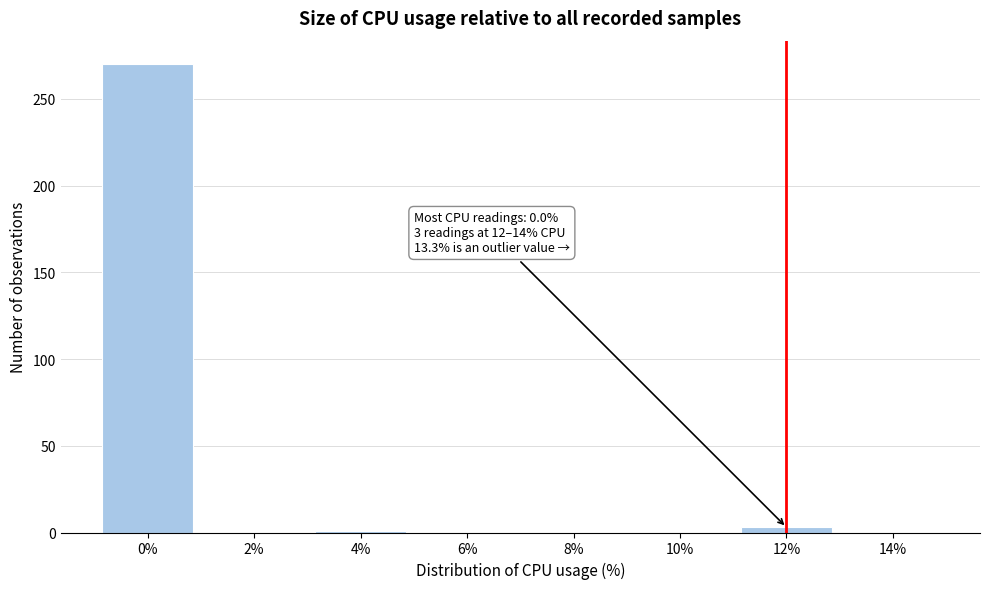

True or false: the data shows 3 at 12%.

True